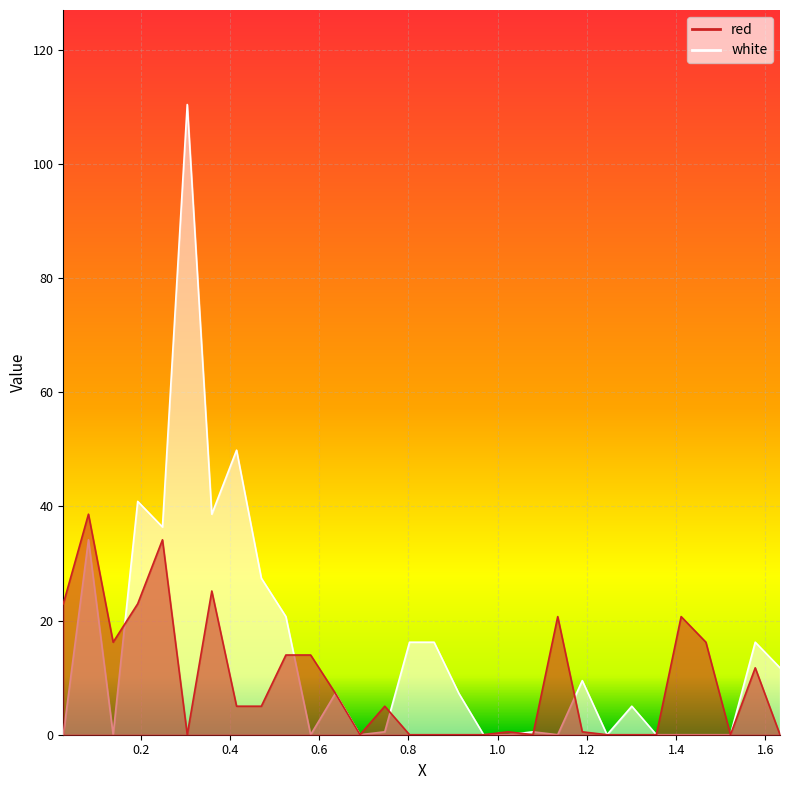

What is the maximum value for red?

38.7